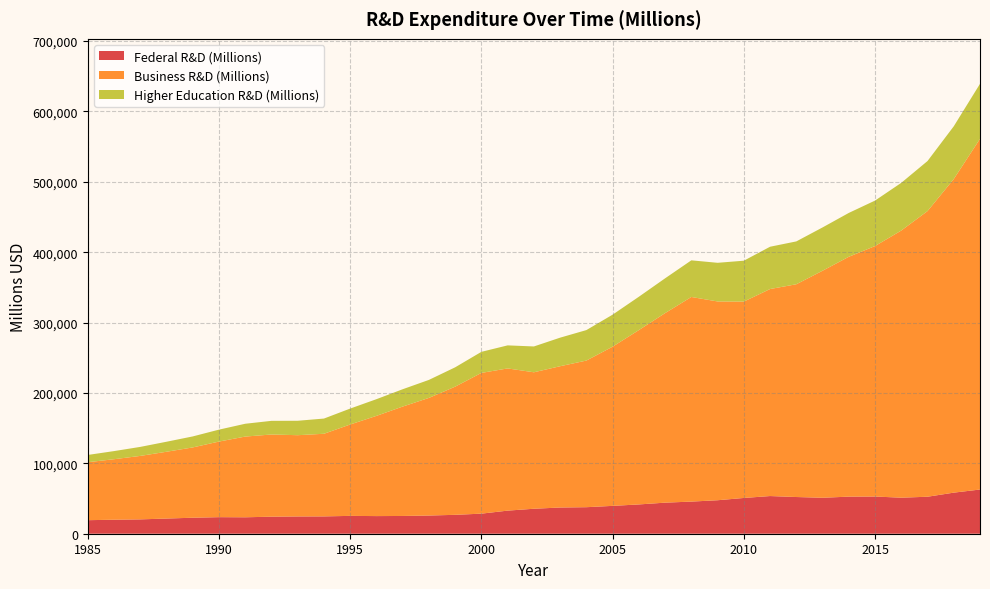

Reading left to right, extract all data points from this chart.

Federal R&D (Millions): 1985=19227	1986=19909	1987=20380	1988=21555	1989=22728	1990=23524	1991=23343	1992=24212	1993=24534	1994=24610	1995=25352	1996=25049	1997=25232	1998=25843	1999=26846	2000=28516	2001=32812	2002=35482	2003=37235	2004=37685	2005=39568	2006=41610	2007=44132	2008=45649	2009=47572	2010=50798	2011=53524	2012=52144	2013=51086	2014=52687	2015=52847	2016=51187	2017=52553	2018=58356	2019=62802
Business R&D (Millions): 1985=82376	1986=85932	1987=90160	1988=94893	1989=99860	1990=107404	1991=114675	1992=116757	1993=115435	1994=117392	1995=129830	1996=142371	1997=155409	1998=167102	1999=182090	2000=199961	2001=202017	2002=193868	2003=200724	2004=208301	2005=226159	2006=247669	2007=269267	2008=290680	2009=282393	2010=278977	2011=294092	2012=302251	2013=322528	2014=340728	2015=355821	2016=379529	2017=405792	2018=445563	2019=498175
Higher Education R&D (Millions): 1985=10308	1986=11540	1987=12807	1988=14221	1989=15634	1990=16939	1991=18206	1992=19388	1993=20495	1994=21607	1995=22617	1996=23718	1997=24627	1998=25583	1999=27475	2000=29916	2001=32750	2002=36684	2003=40577	2004=43296	2005=45490	2006=47369	2007=49430	2008=52054	2009=54909	2010=58083	2011=60087	2012=60876	2013=61511	2014=62318	2015=64604	2016=67777	2017=71115	2018=74890	2019=78157